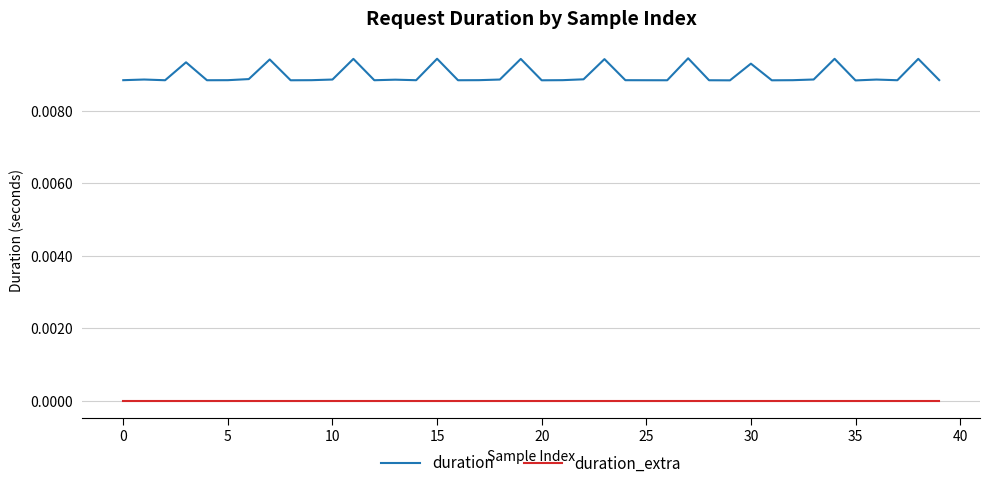

Rank the series by their average value, from highest to lowest.

duration, duration_extra